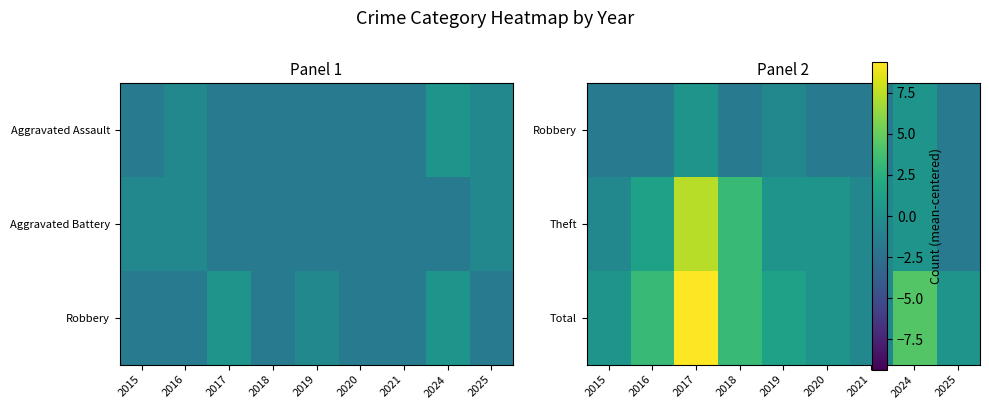

Which series has the largest total across all categories?

Total